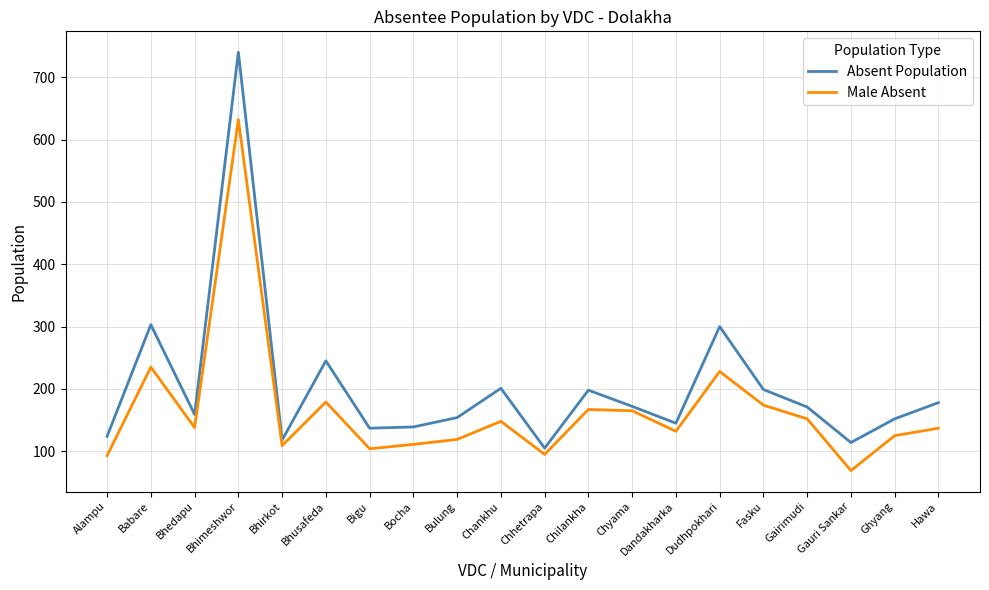

What is the sum of the Male Absent values at Chyama and Ghyang?

290